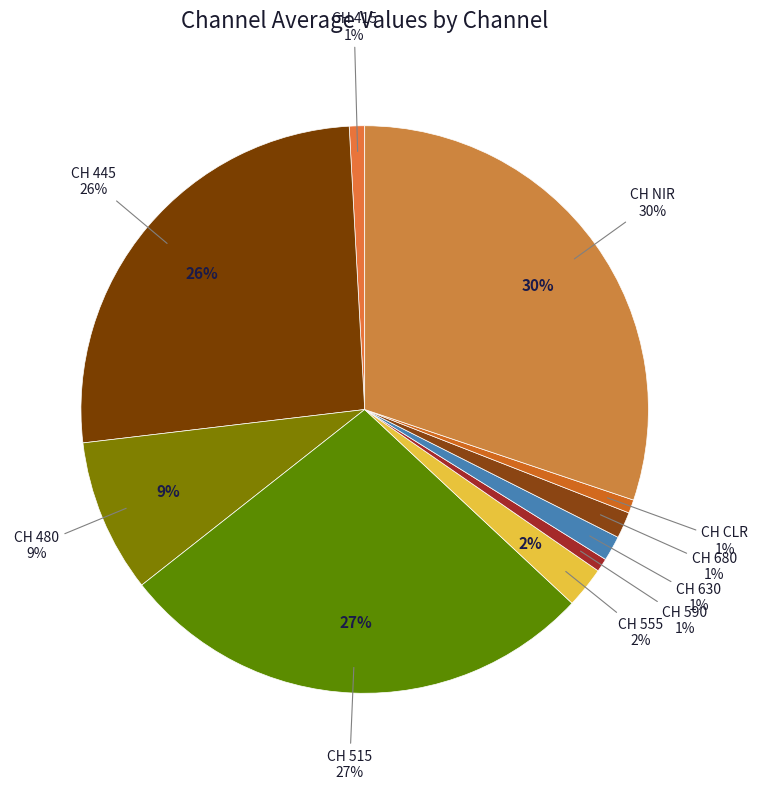

Rank the categories by value from highest to lowest.

CH NIR, CH 515, CH 445, CH 480, CH 555, CH 680, CH 630, CH 415, CH 590, CH CLR